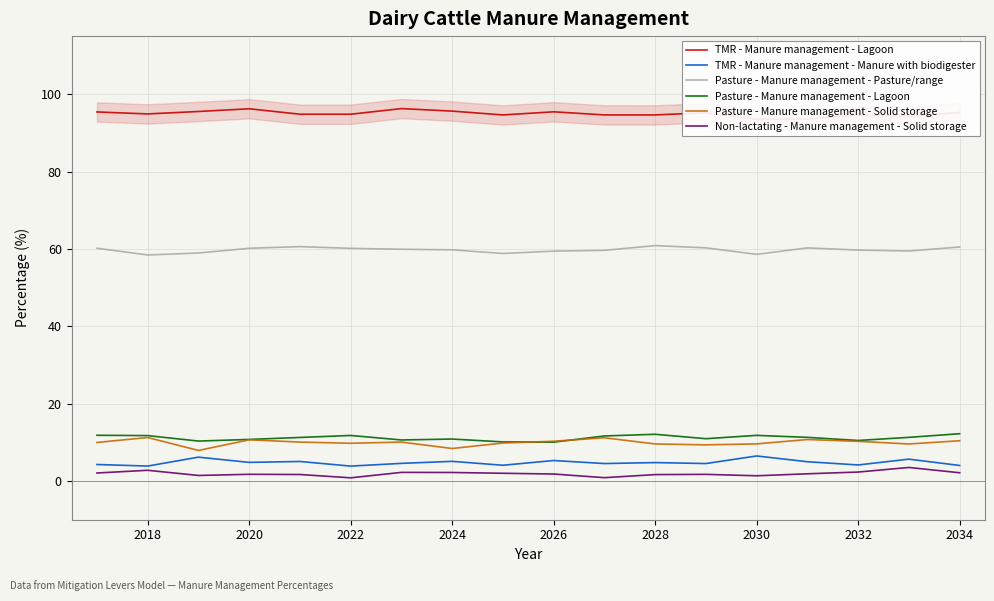

True or false: Pasture - Manure management - Solid storage and Non-lactating - Manure management - Solid storage cross at least once.

False